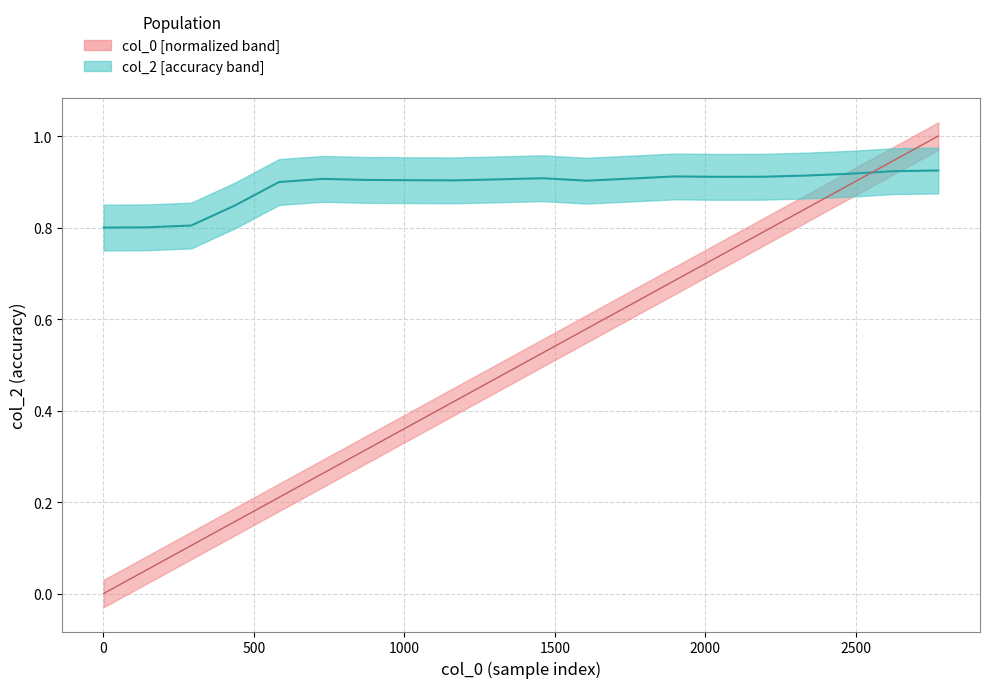

How many interior local peaks does the col_2 series have?

3